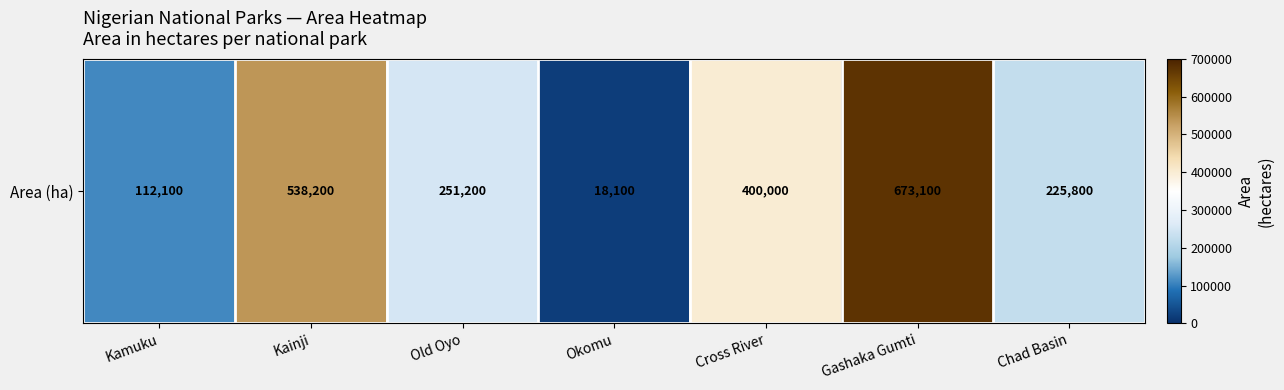

List the labels in order of value, smallest first.

Okomu, Kamuku, Chad Basin, Old Oyo, Cross River, Kainji, Gashaka Gumti